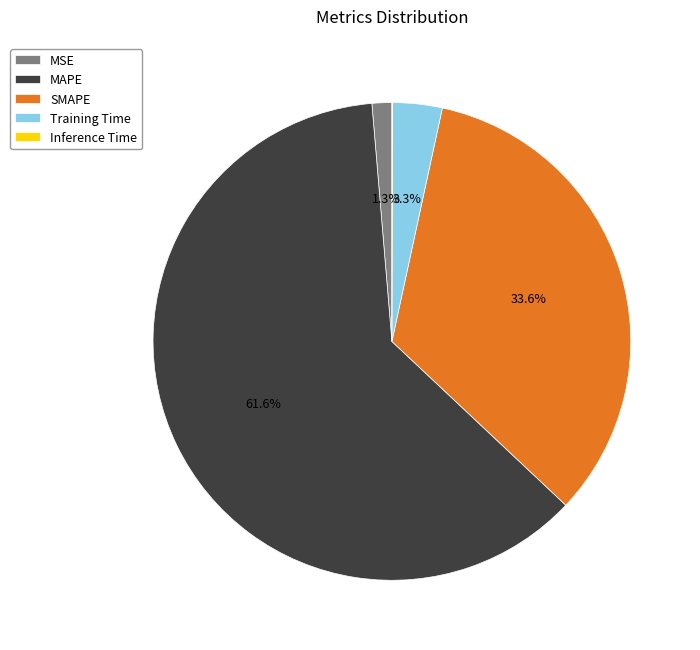

Which category has the biggest portion of the pie?

MAPE